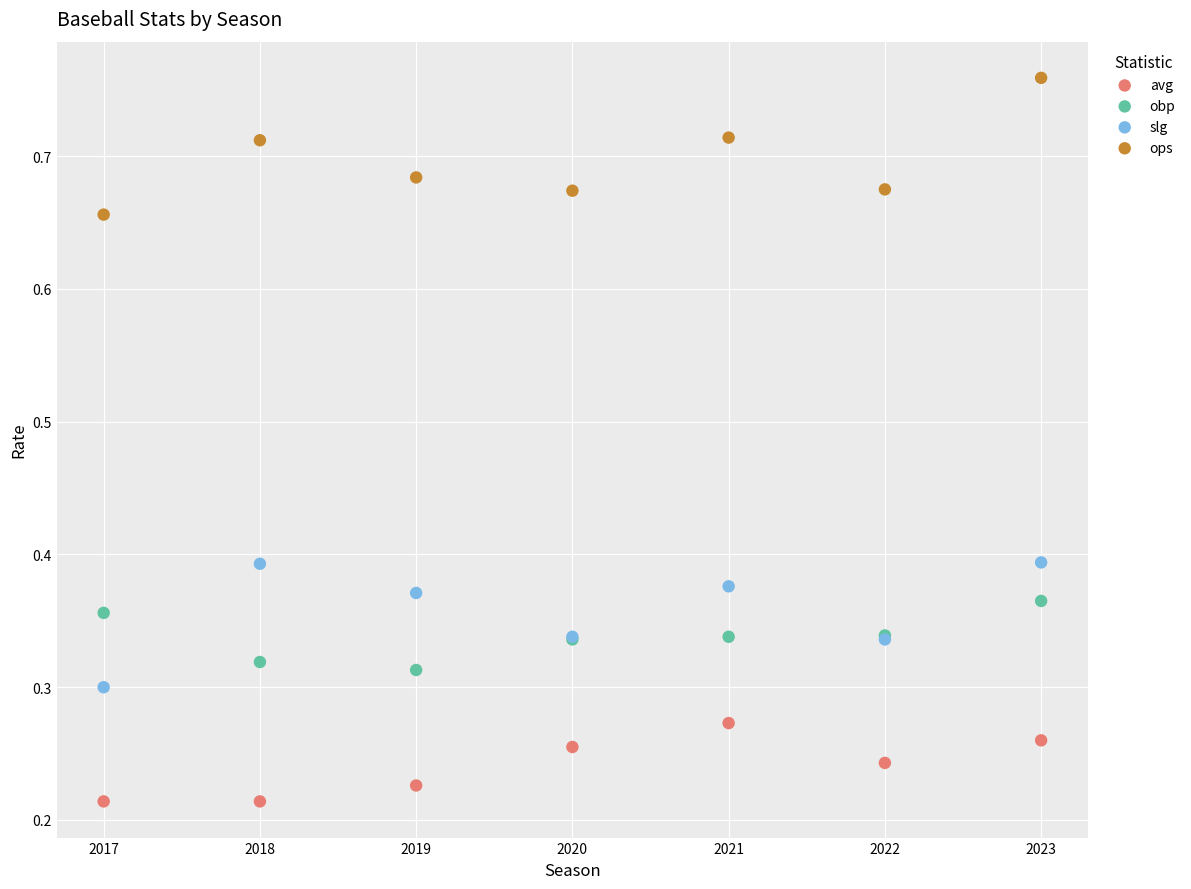

Which series contains the highest Y value?

ops